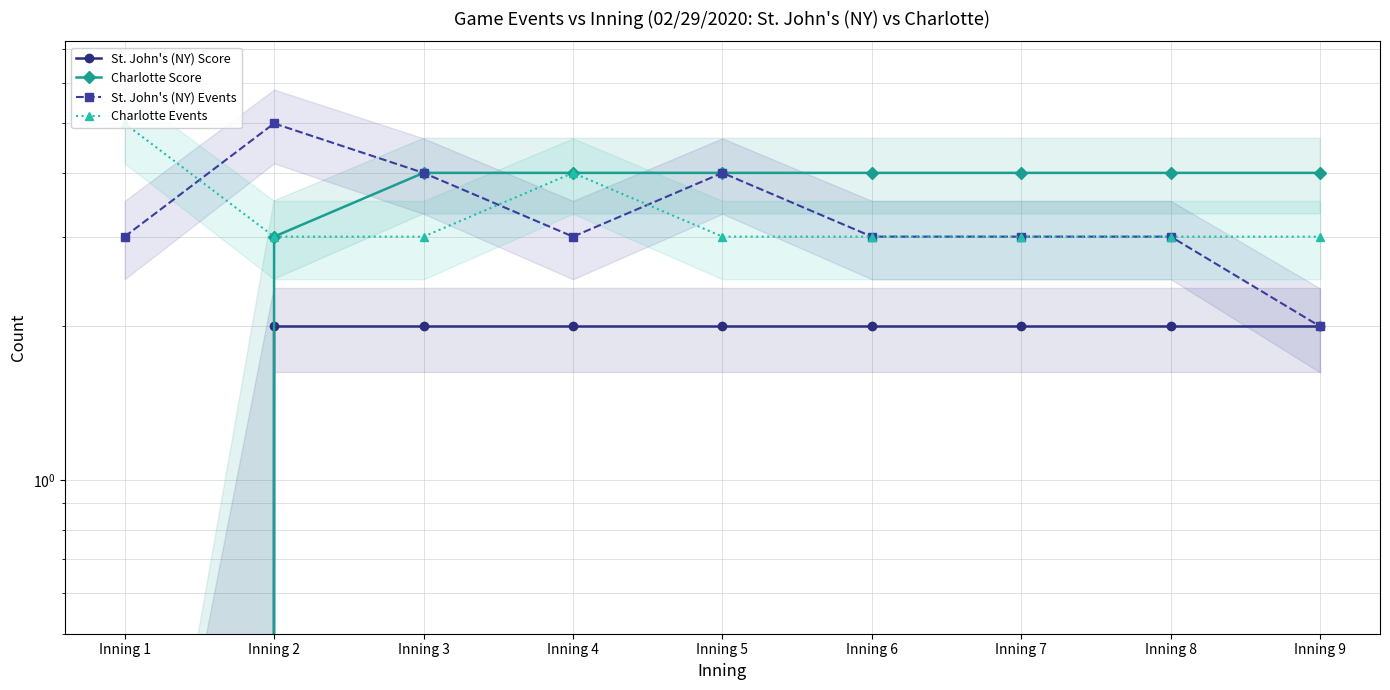

At how many categories does at least one series exceed 0?

9